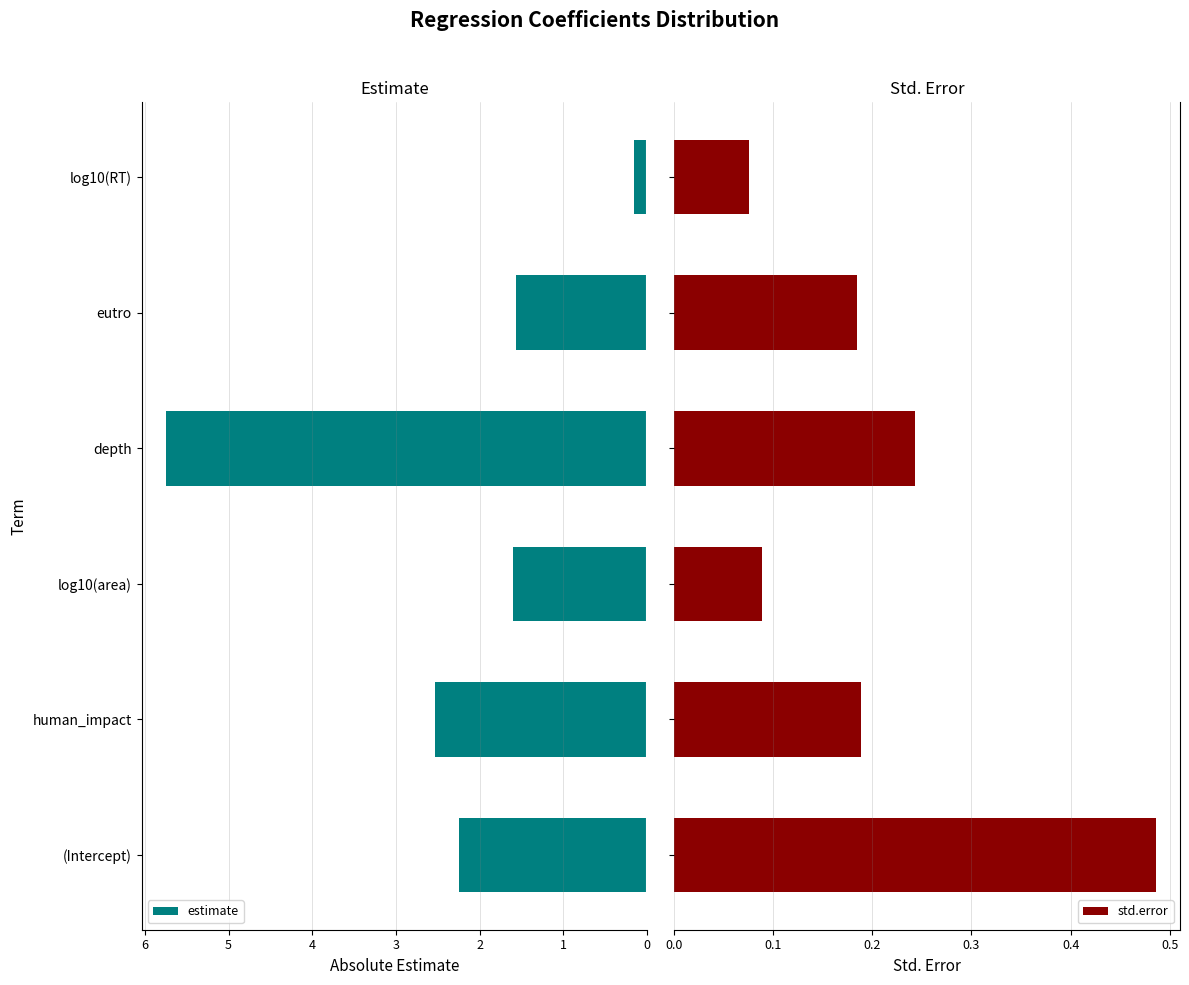

Which category has the lowest value in the estimate series?

log10(RT)